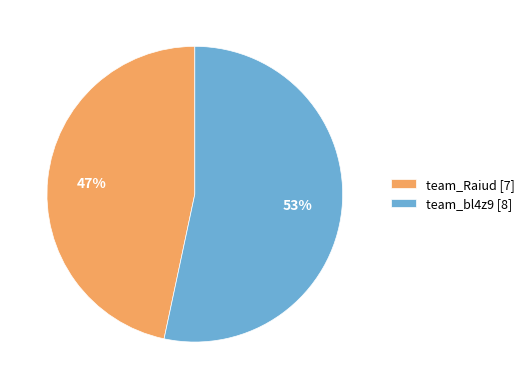

To the nearest percent, what portion does team_bl4z9 represent?

53%